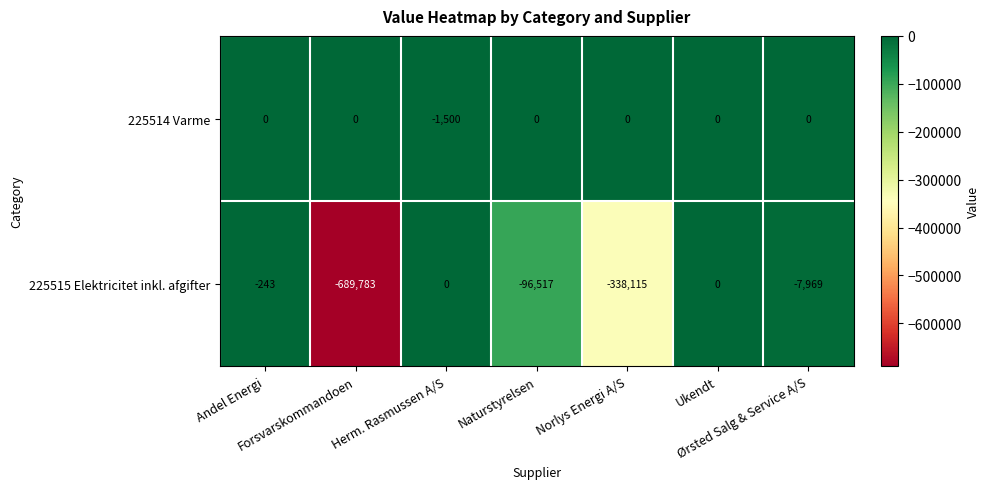

What is the minimum value shown in the chart?

-689783